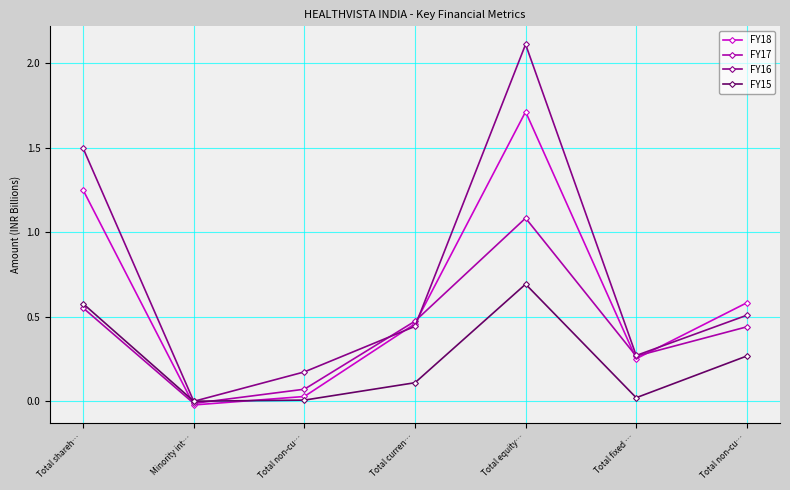

Count the number of categories in the chart.

7